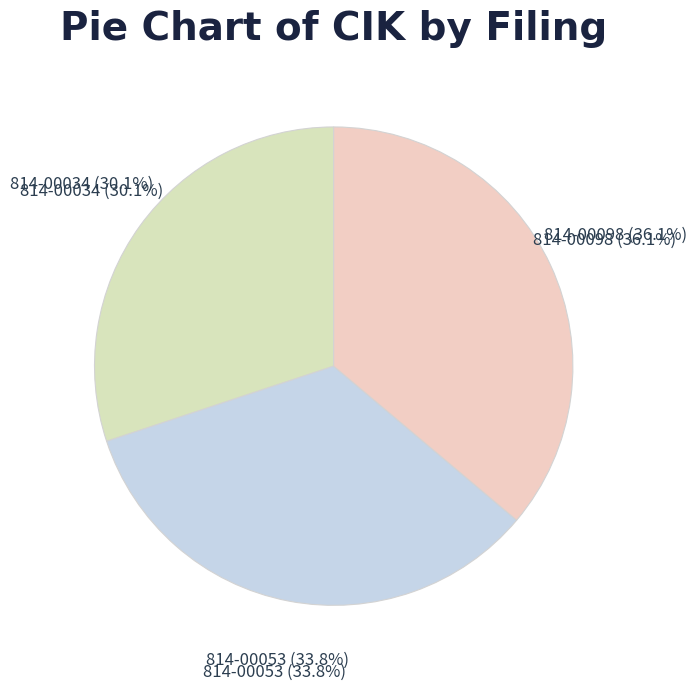

What is the largest slice in the pie chart?

814-00098